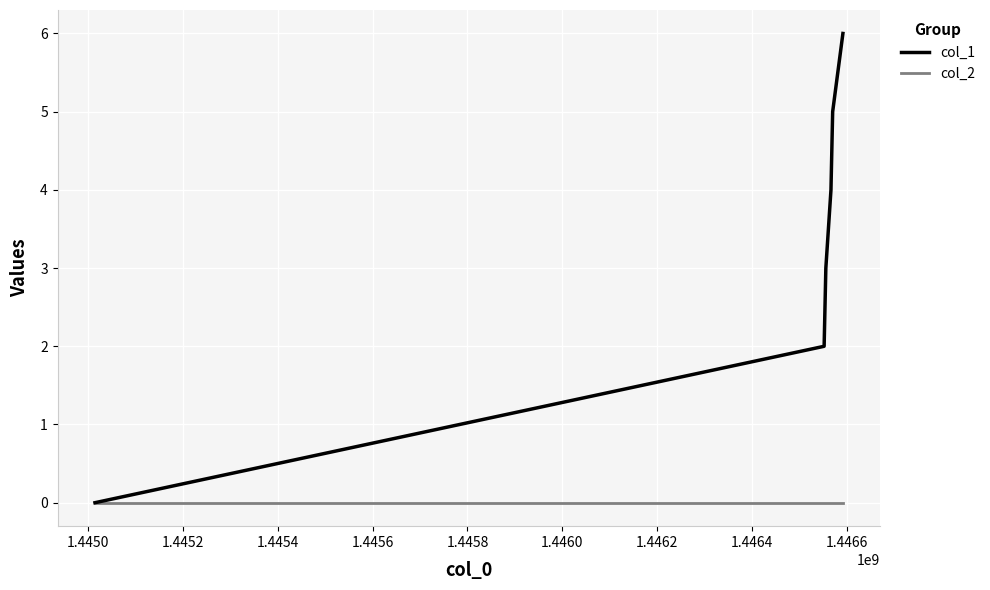

Rank the series by their average value, from highest to lowest.

col_1, col_2